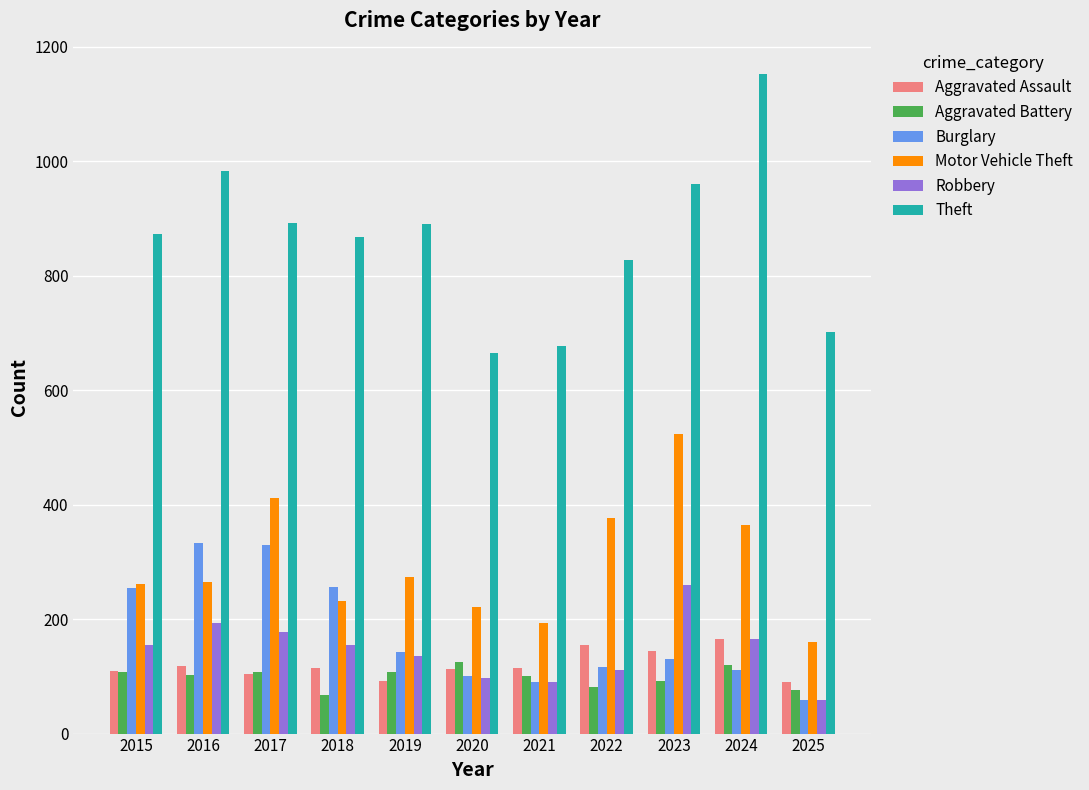

What is the value of the Burglary bar at the 9th from the left?

130